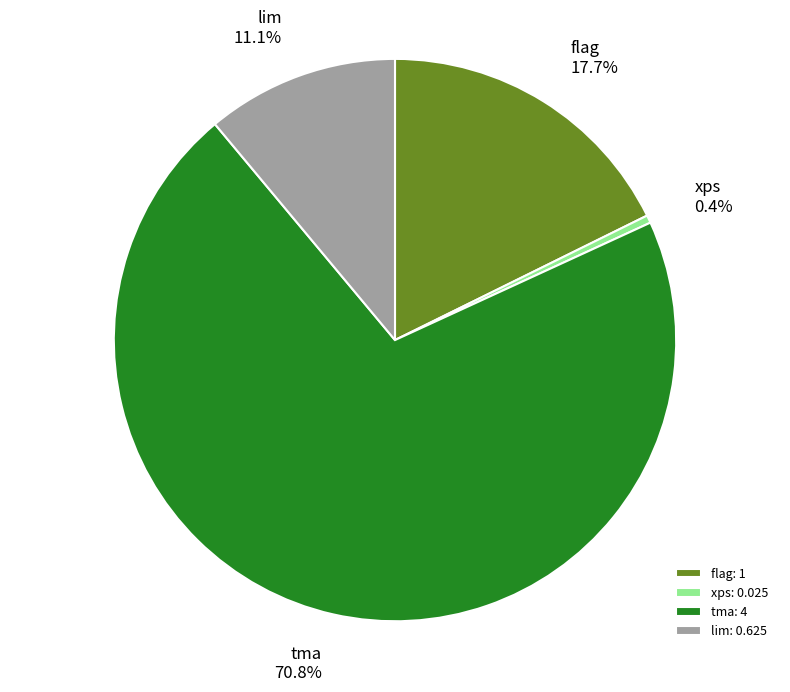

Rank the categories by value from highest to lowest.

tma, flag, lim, xps